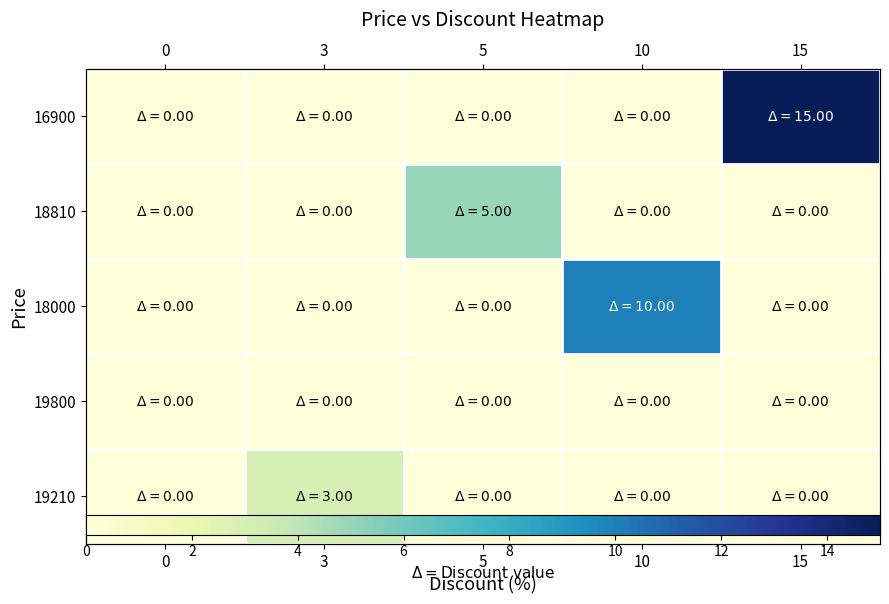

True or false: 16900 has a value of -9 at 10.

False